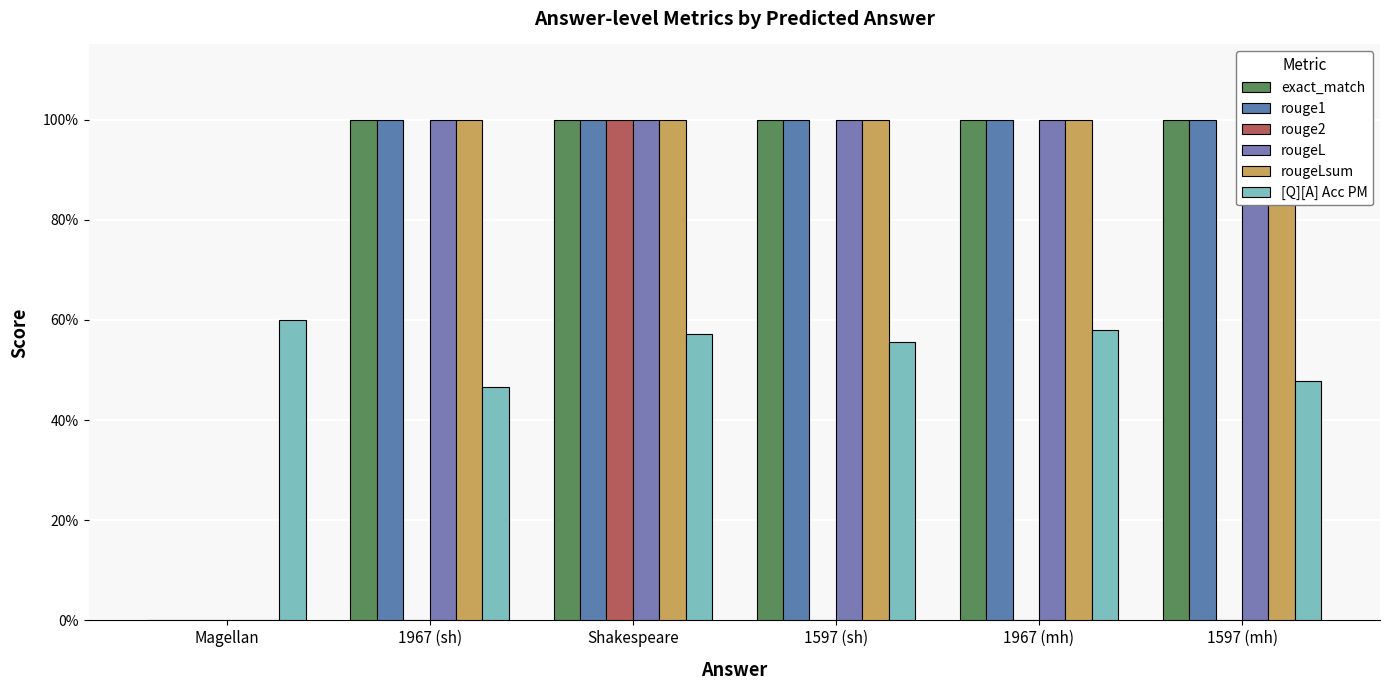

At which category is the sum across all series the highest?

Shakespeare